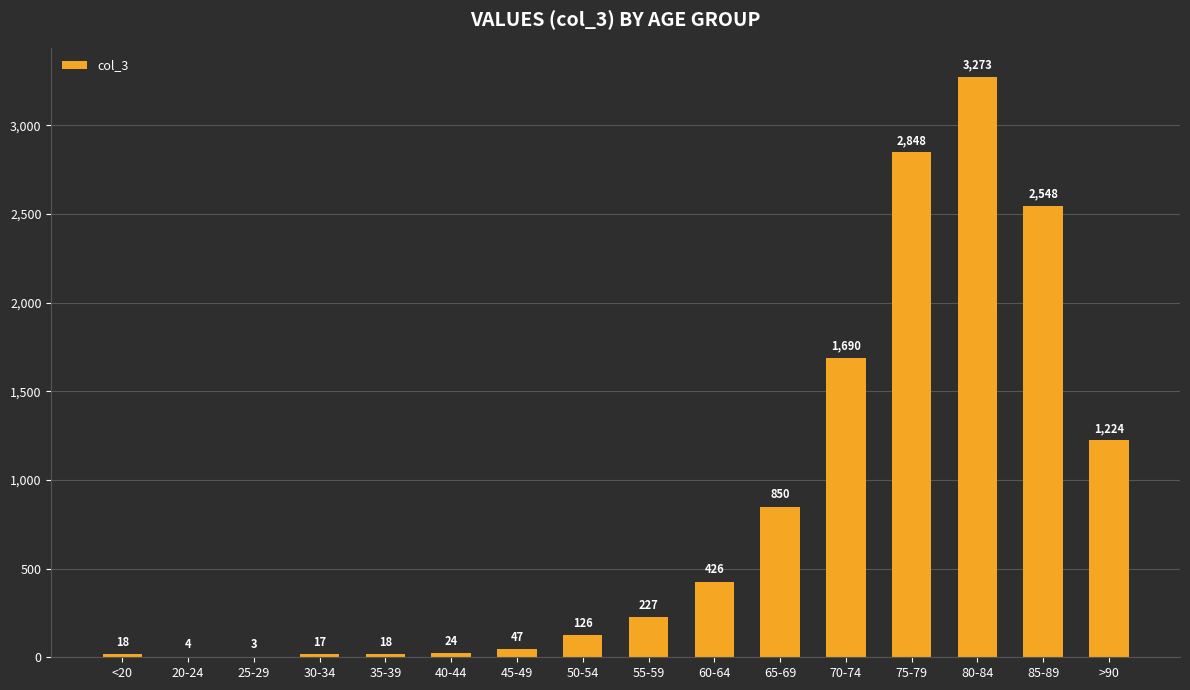

What is the change in value from 30-34 to 40-44?

+7